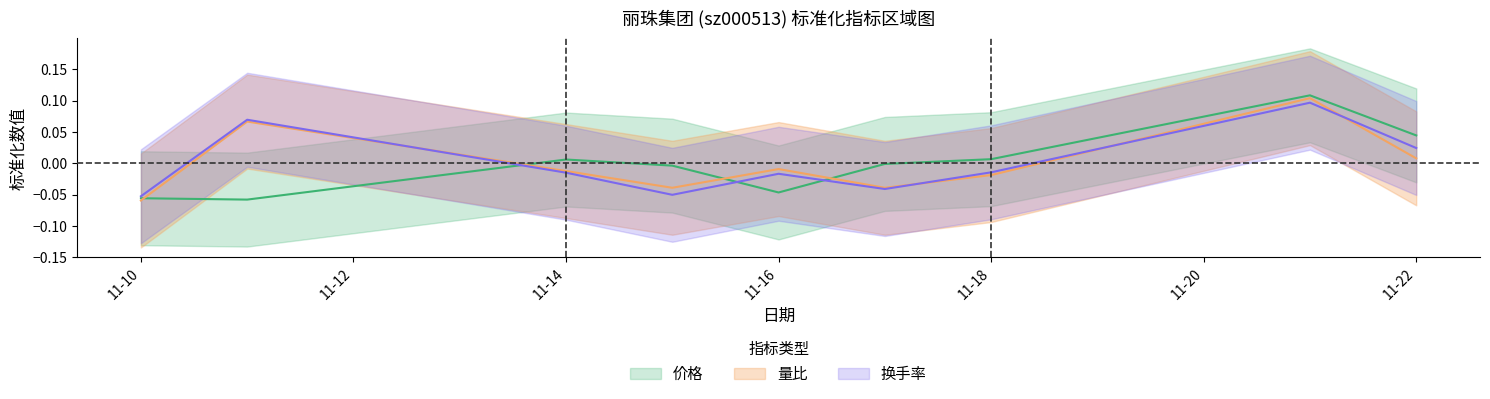

True or false: 价格 and 量比 cross at least once.

True